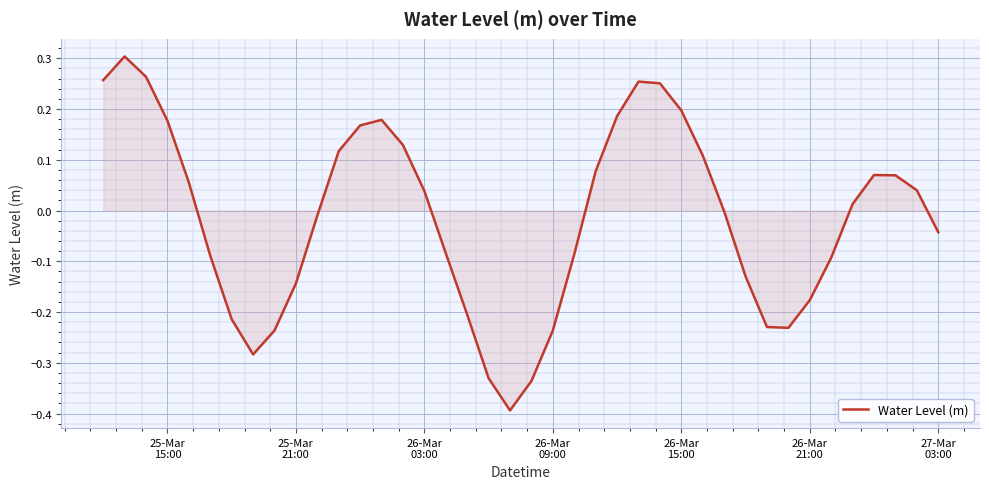

What is the smallest value displayed?

-0.4